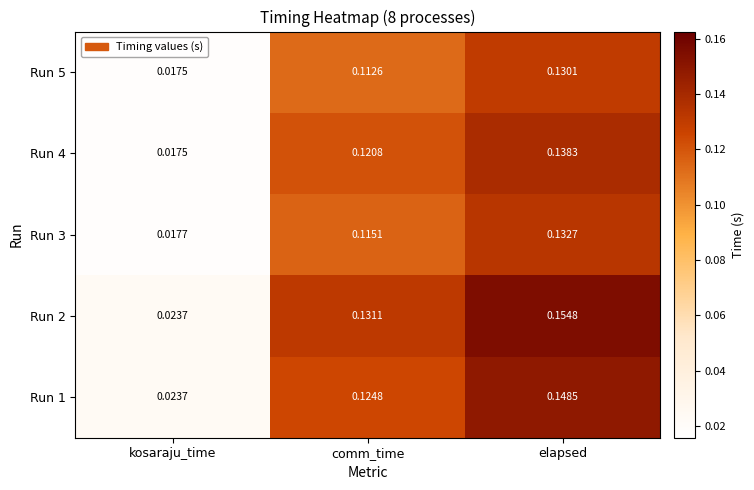

At which label is Run 3 closest to 0?

kosaraju_time